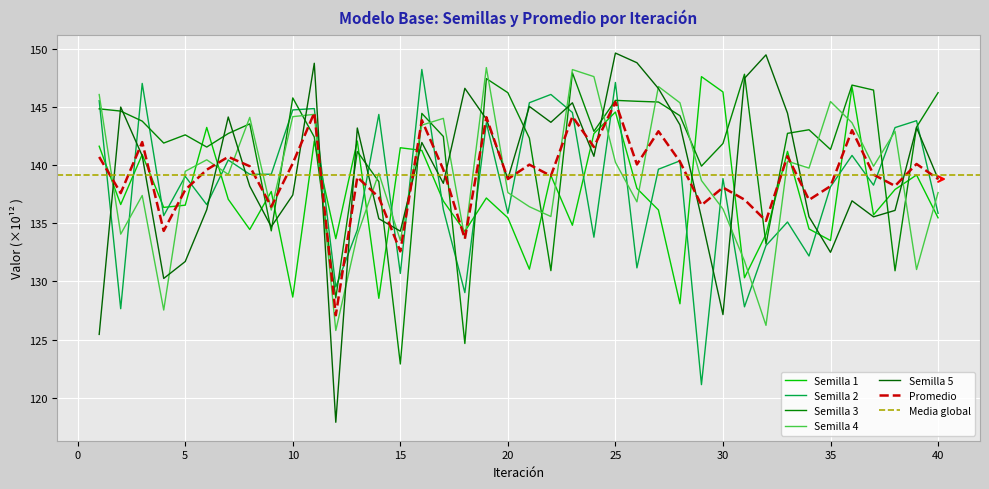

What is the greatest value displayed?

149.6